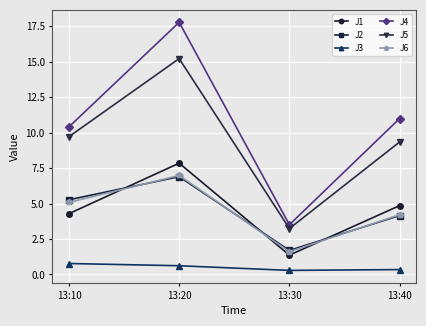

Which category has the highest value across all series?

13:20